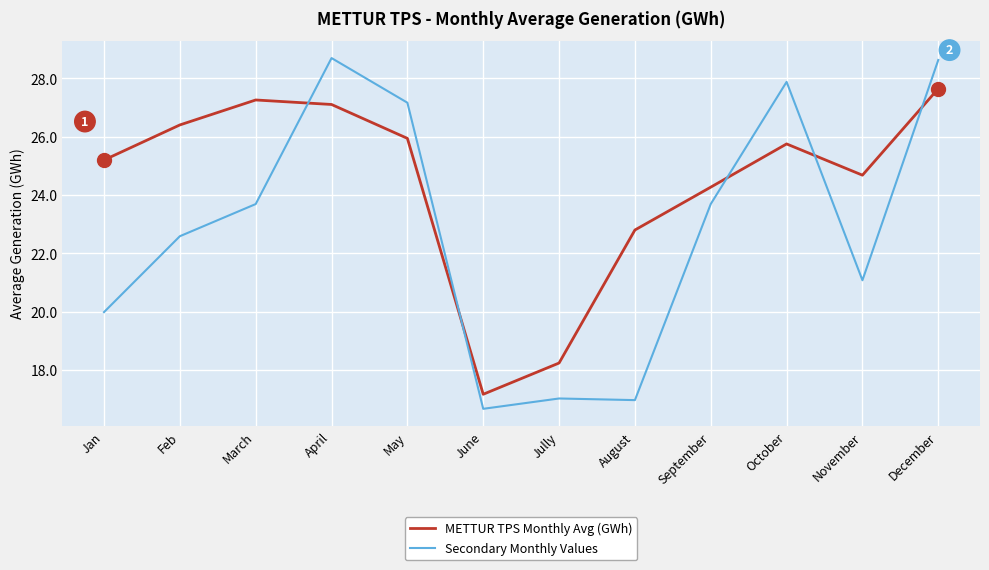

What is the difference between the Secondary Monthly Values values at March and Jan?

3.7